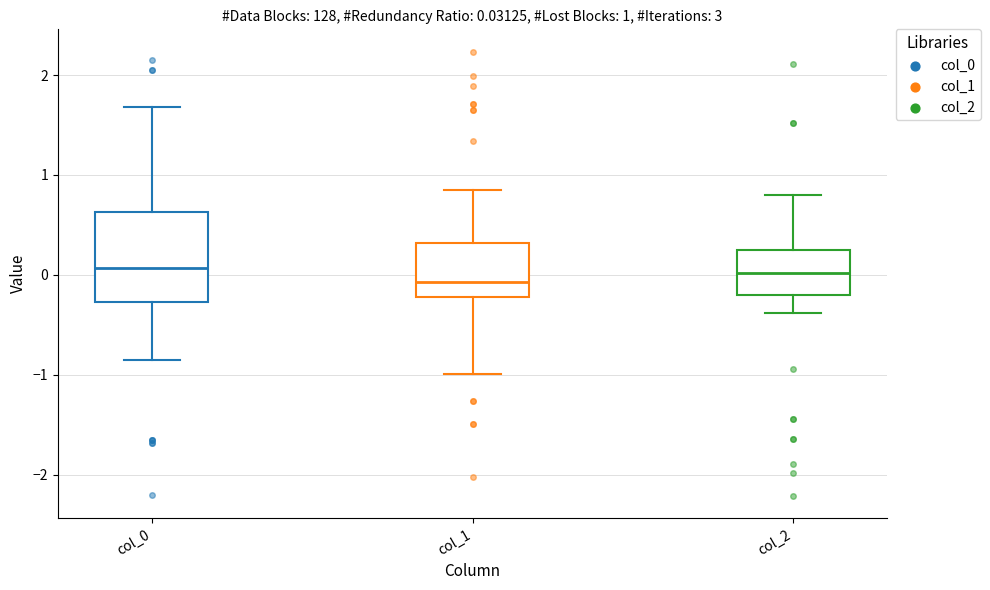

Comparing the boxes themselves (not the whiskers), which one is the tallest?

col_0